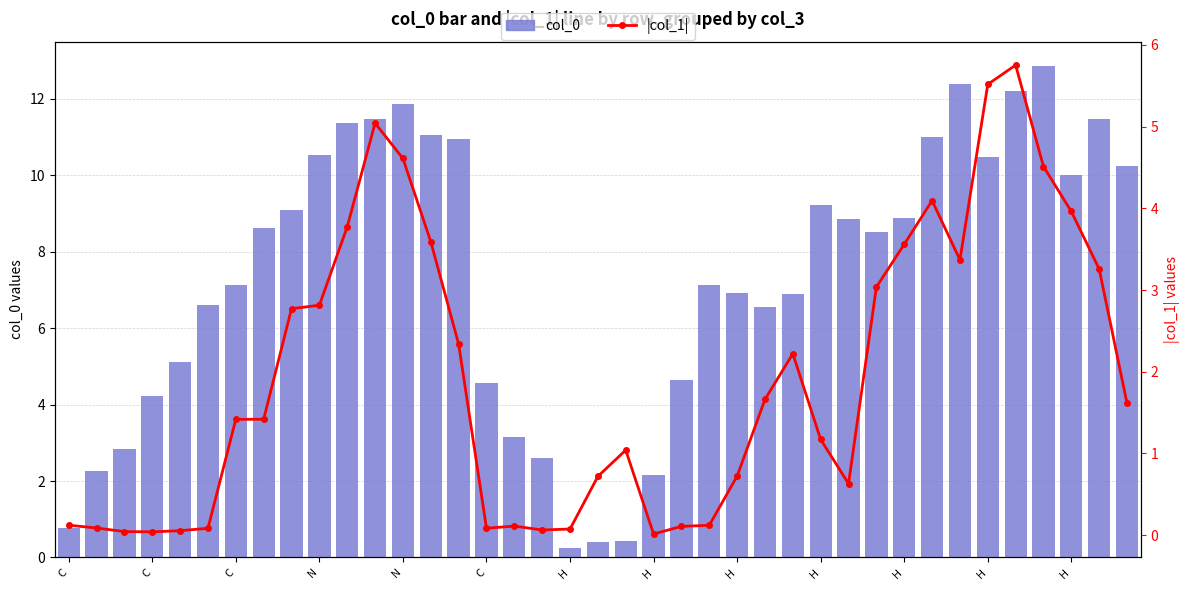

Where is col_0 (primary) nearest to the value 6?

25